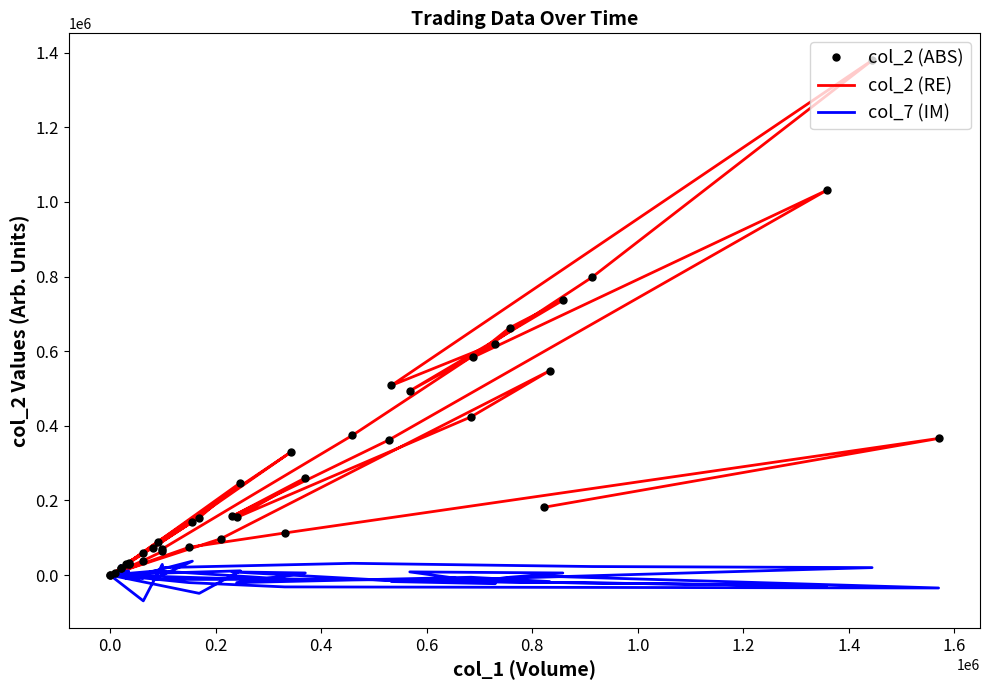

After their last crossing, which series has the higher values: col_7 (IM) or col_2 (ABS)?

col_2 (ABS)